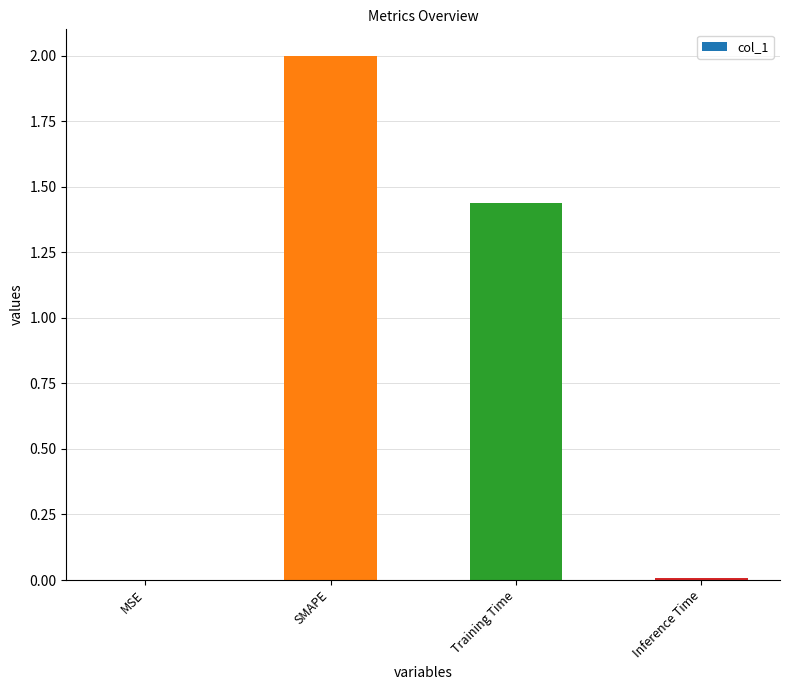

What is the maximum value shown in the chart?

2.0